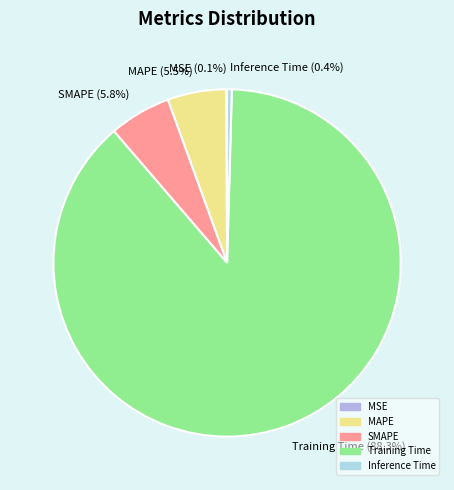

Which has a higher value, SMAPE or Inference Time?

SMAPE